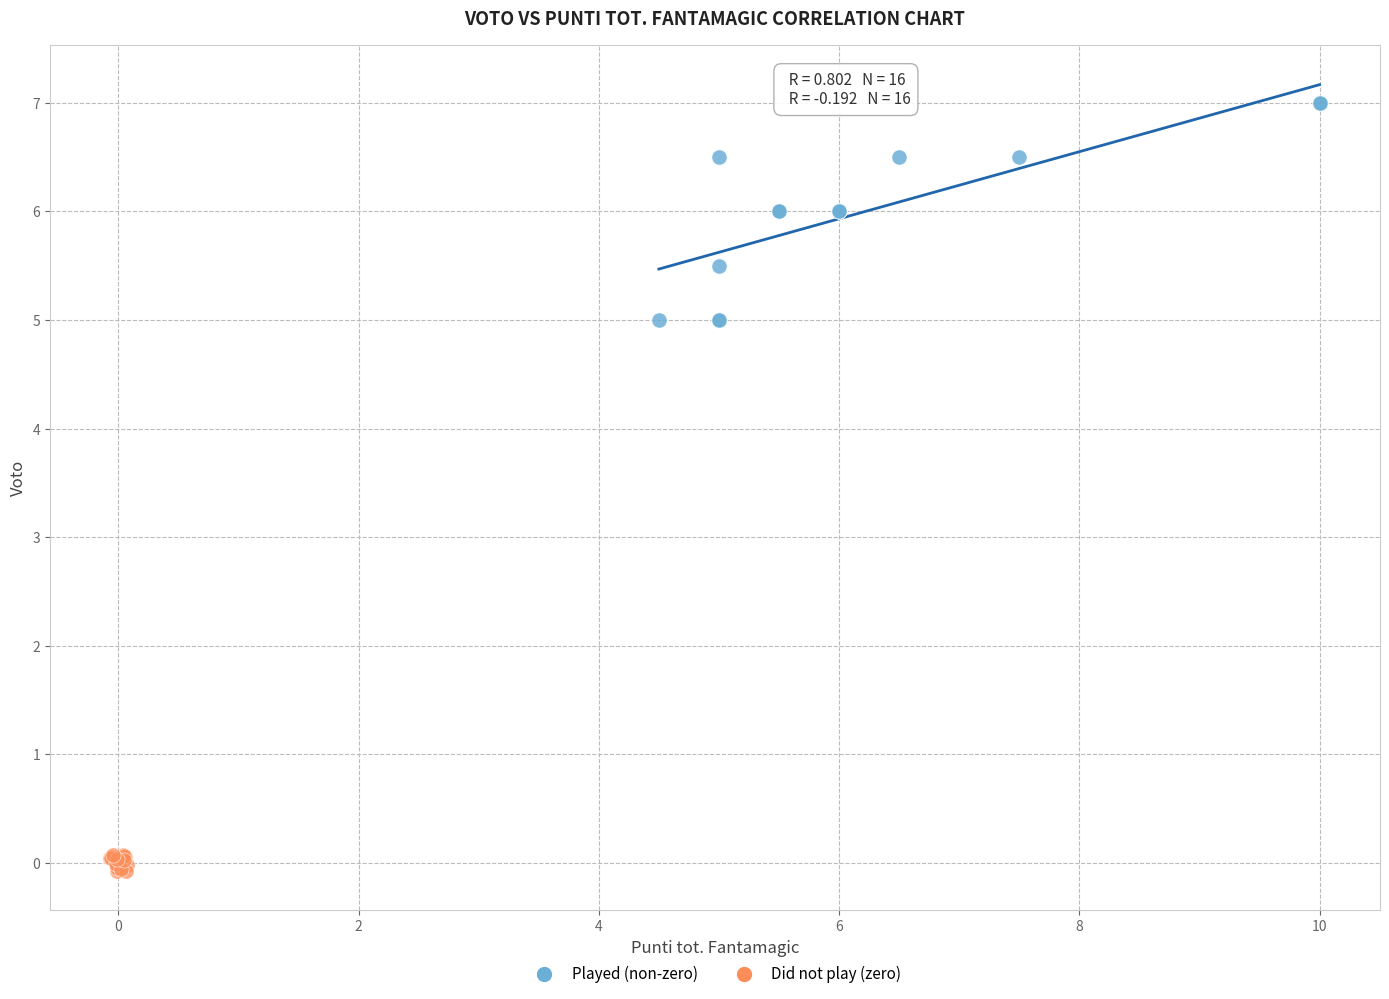

Which series has the largest Y range (max minus min)?

Played (non-zero)